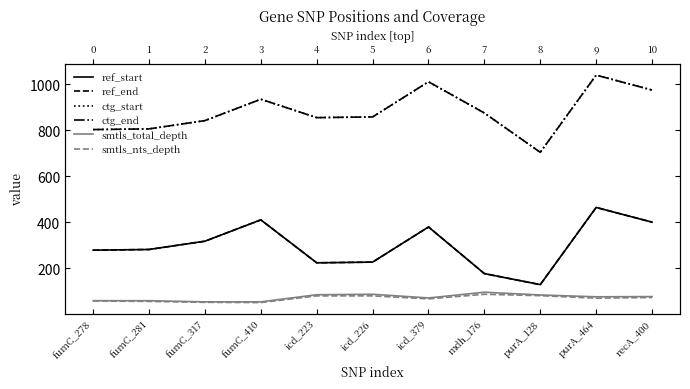

True or false: ctg_end has more than 1 interior local peaks.

True